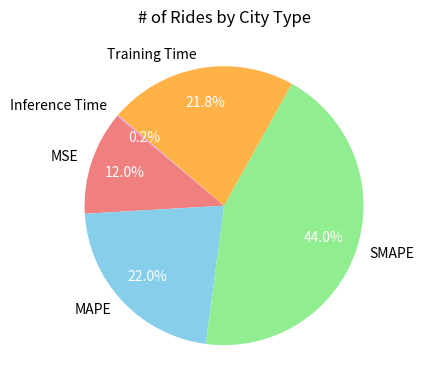

Is the sum of Training Time and MAPE greater than half?

No